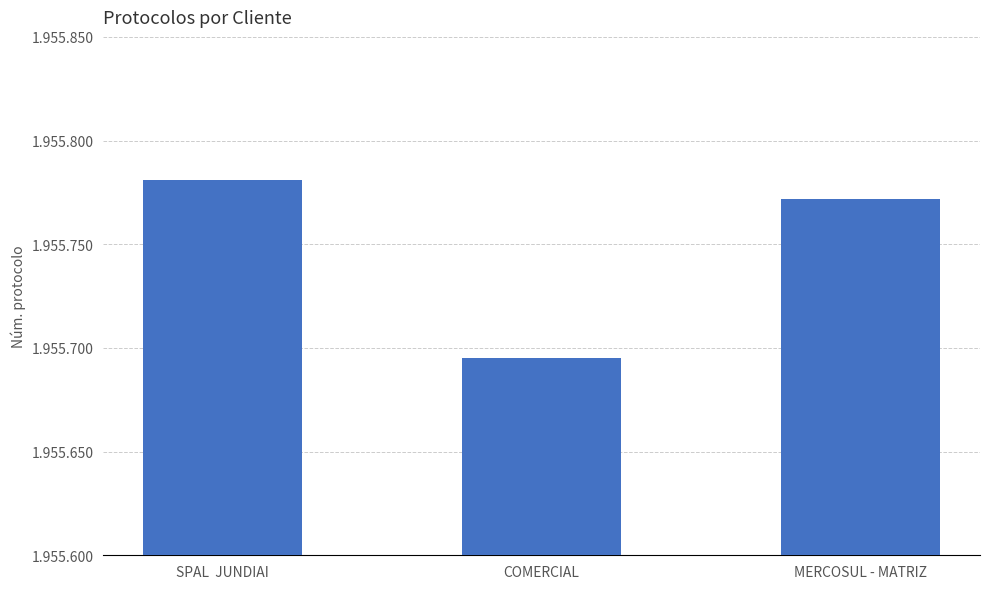

What is the sum of the values at SPAL  JUNDIAI and MERCOSUL - MATRIZ?

3911553